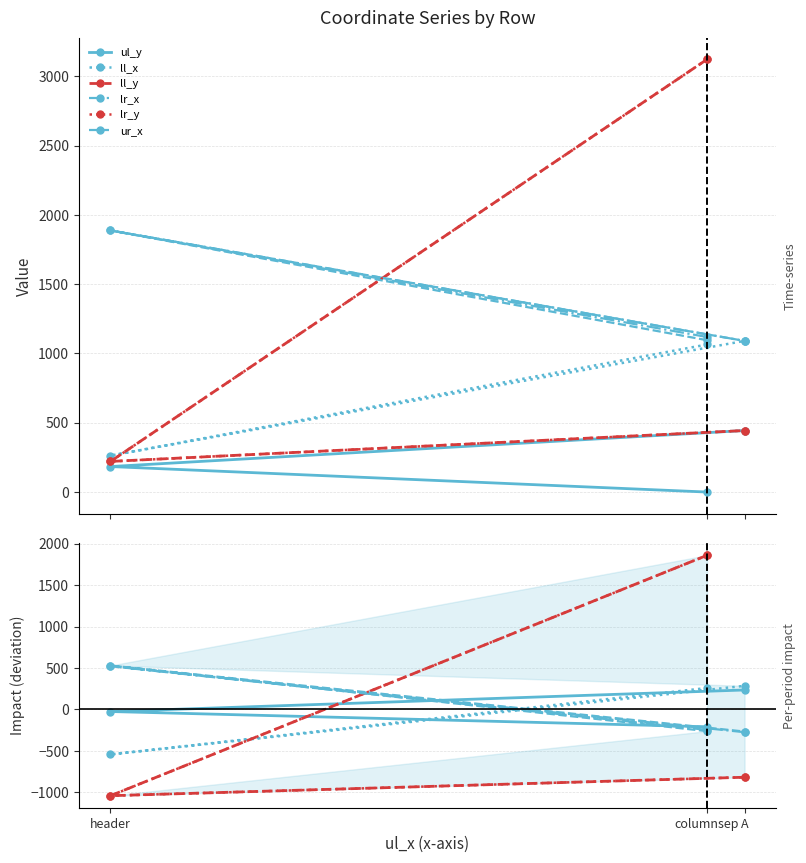

How many lines are shown in the chart?

6